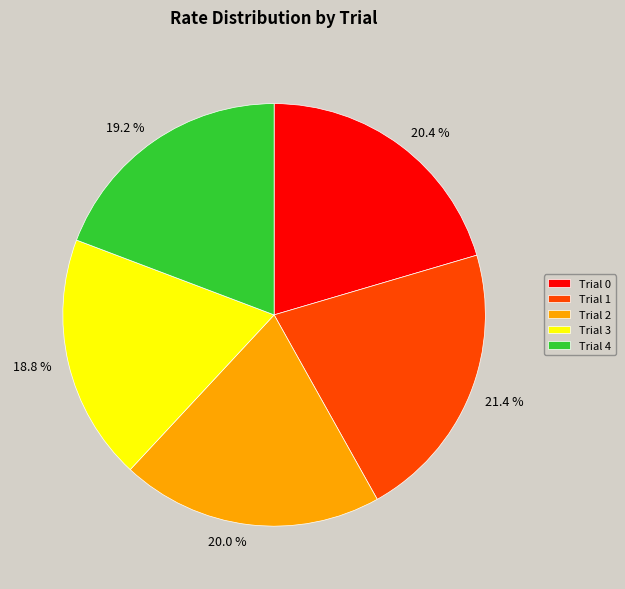

The Trial 2 slice represents 20% of the pie. True or false?

True